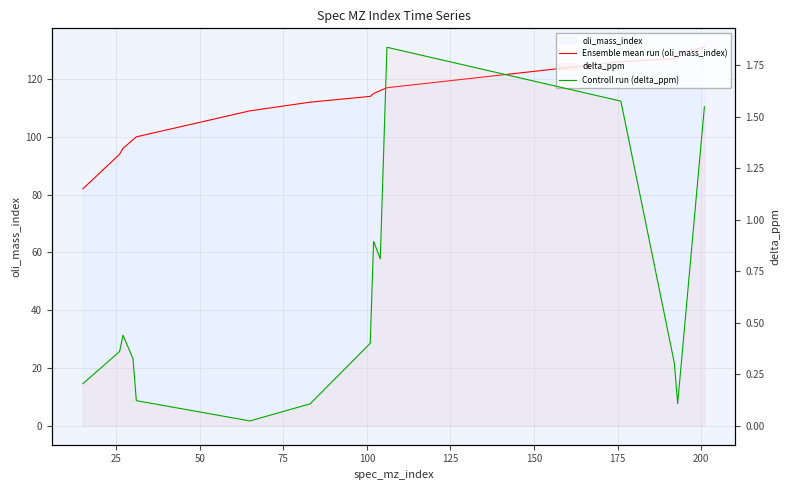

Does the chart display data point markers on the line(s)?

No